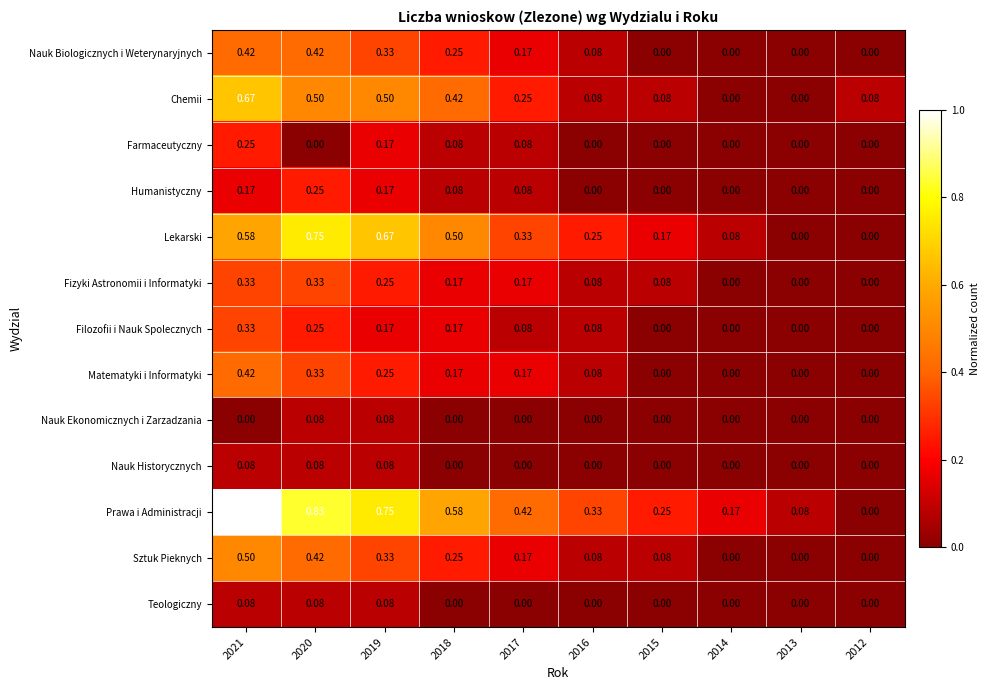

Which series has the largest total across all categories?

Prawa i Administracji